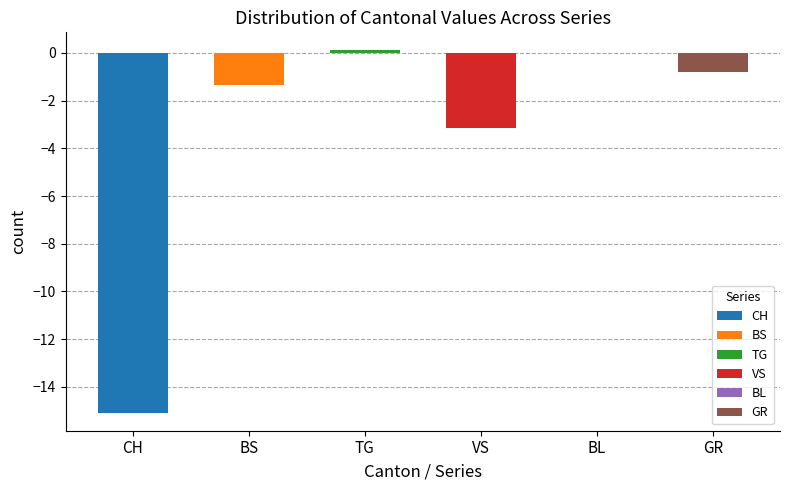

Which series has the widest spread of values?

CH